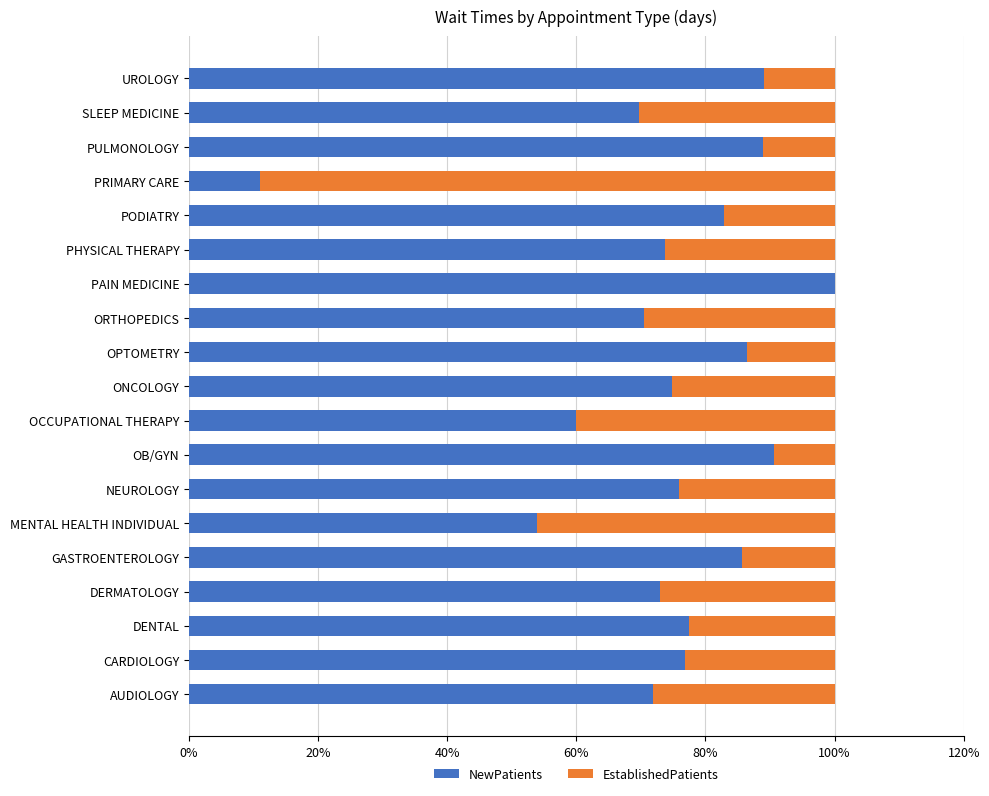

What is the approximate value of NewPatients at AUDIOLOGY?

71.9